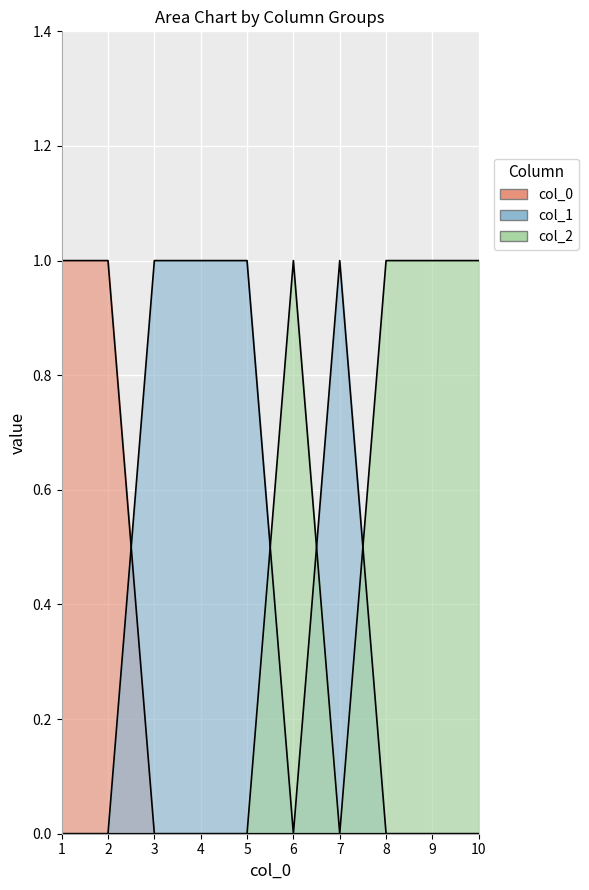

What is the sum of the 1 values at 3 and 4?

2